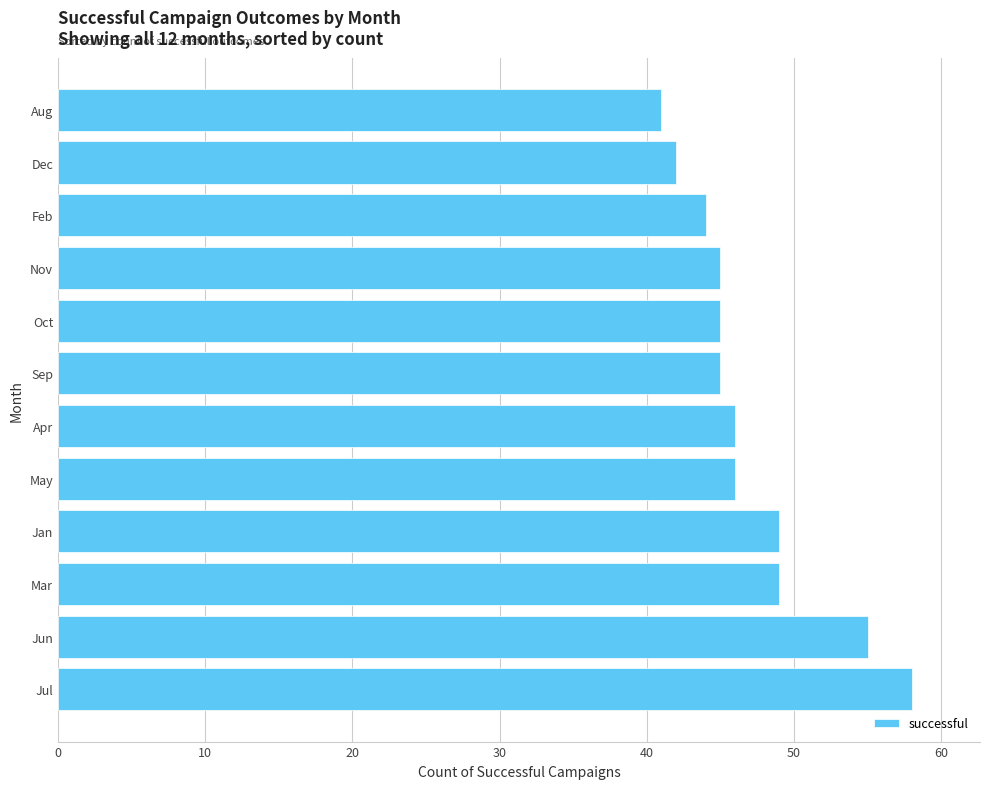

Reading bottom to top, list all the values displayed in this chart.

58	55	49	49	46	46	45	45	45	44	42	41